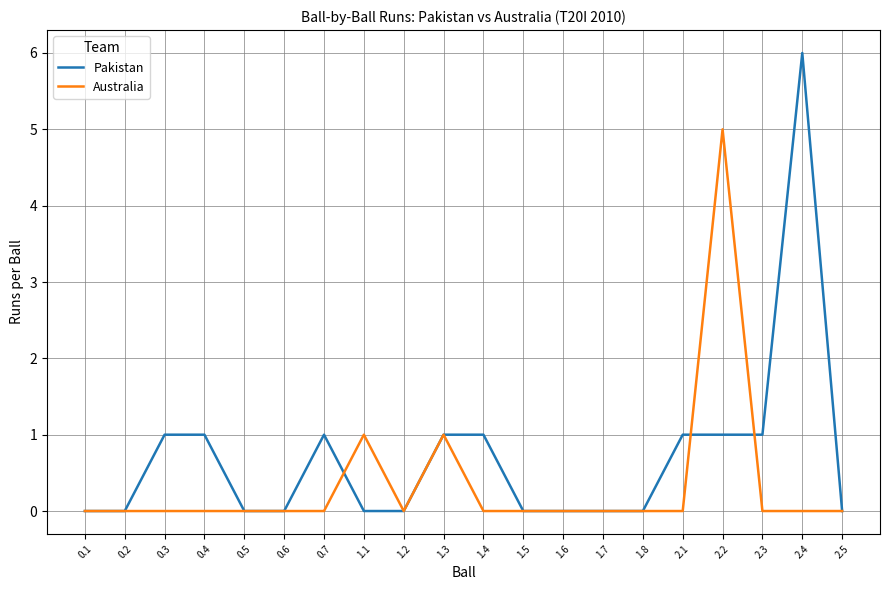

Reading left to right, what are all the values shown in this chart?

Pakistan: 0	0	1	1	0	0	1	0	0	1	1	0	0	0	0	1	1	1	6	0
Australia: 0	0	0	0	0	0	0	1	0	1	0	0	0	0	0	0	5	0	0	0